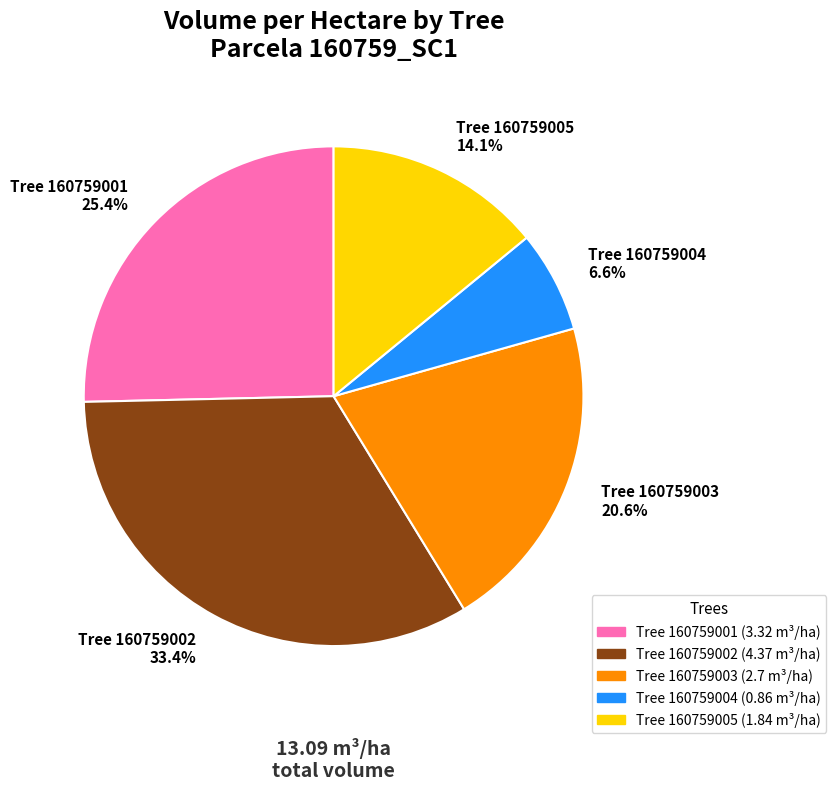

What percentage is NOT represented by Tree 160759003 20.6%?

79.4%